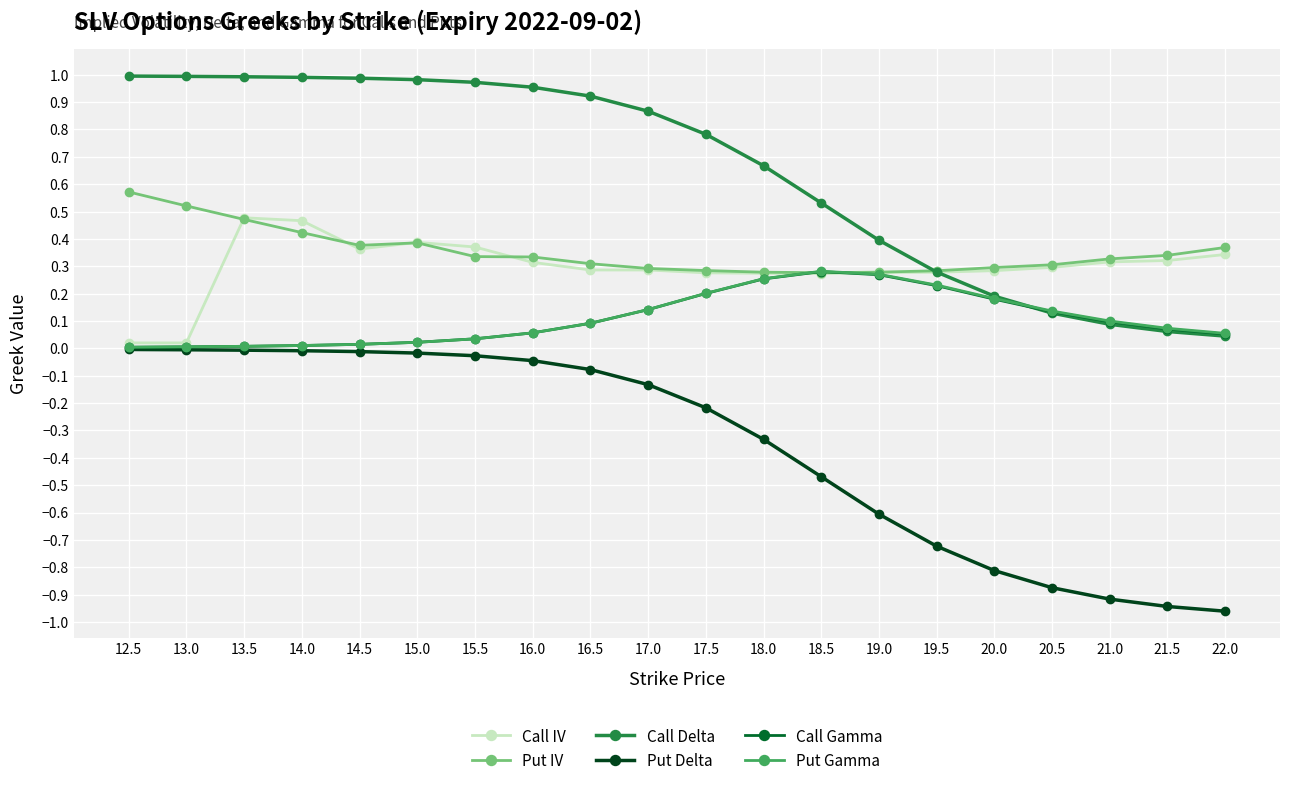

Which series has the largest total across all categories?

Call Delta